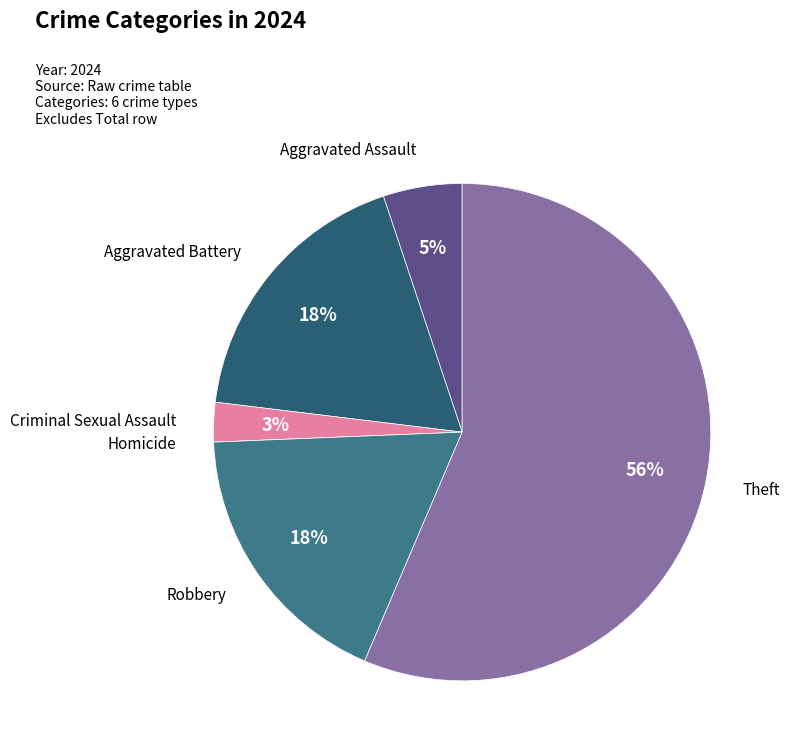

What percentage is the Aggravated Battery slice, to the nearest percent?

18%